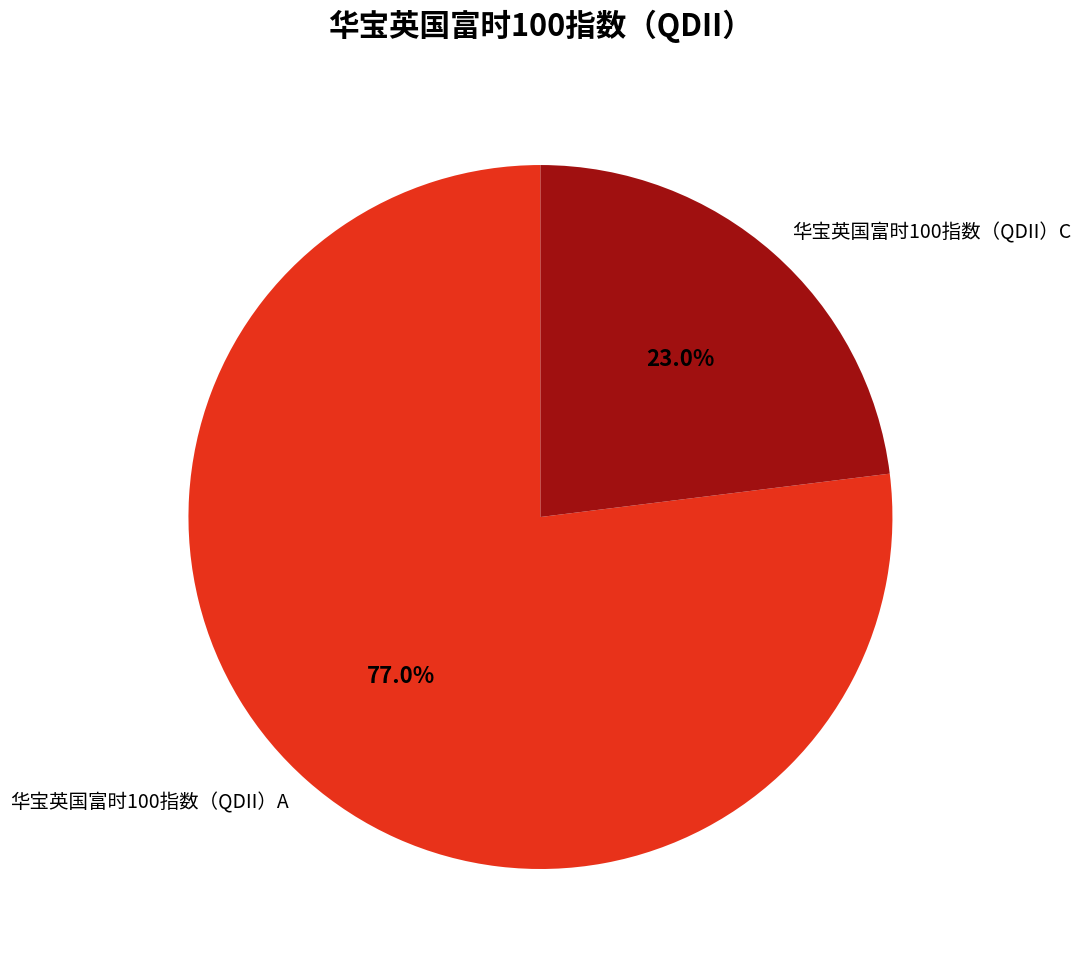

What is the majority slice?

华宝英国富时100指数（QDII）A